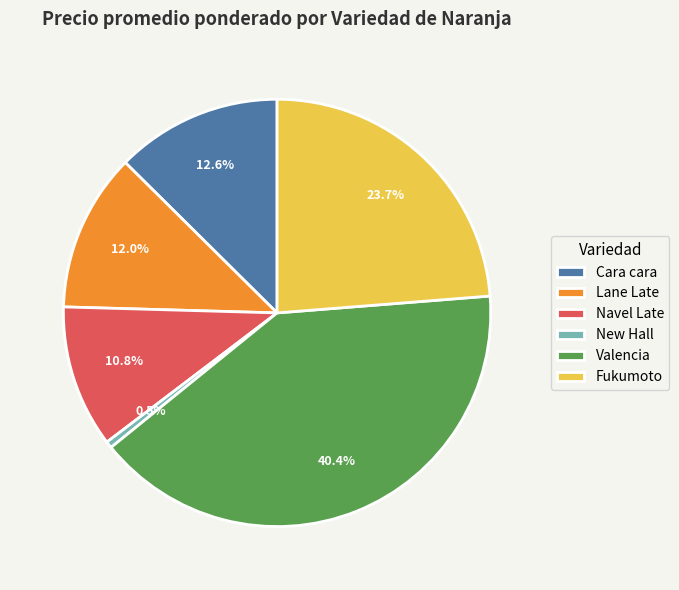

What percentage is the Navel Late slice, to the nearest percent?

11%